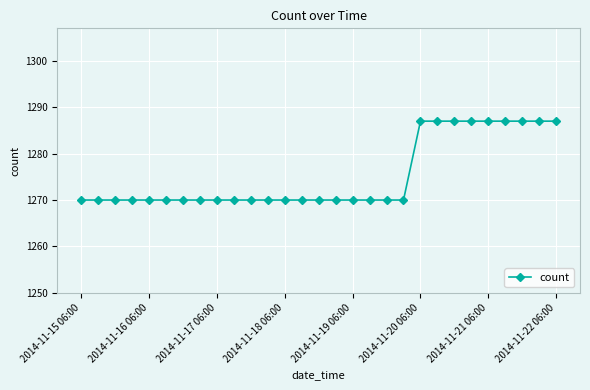

What is the difference between the maximum and minimum values?

17